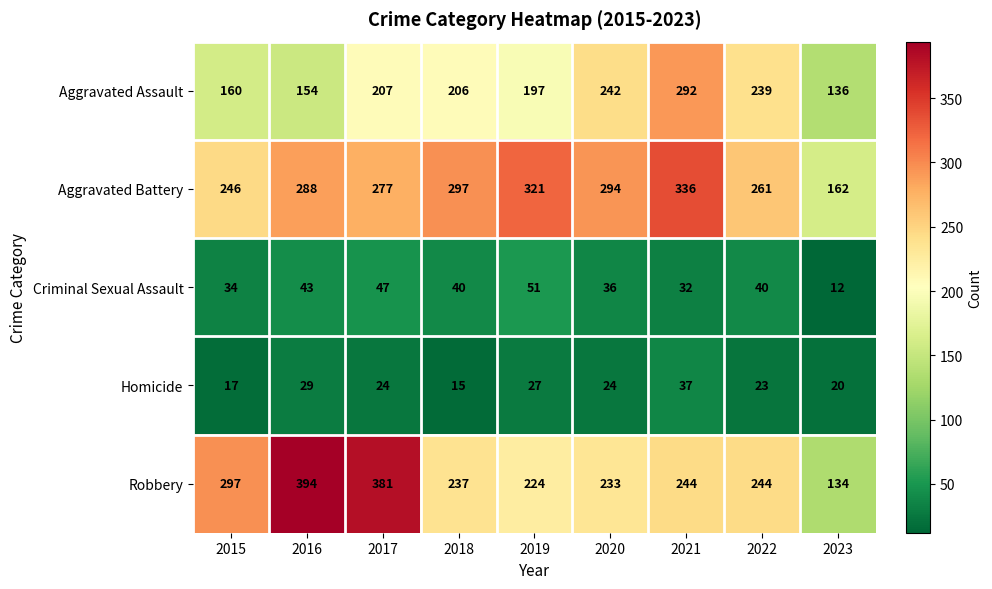

True or false: Aggravated Battery has a value of 101 at 2015.

False